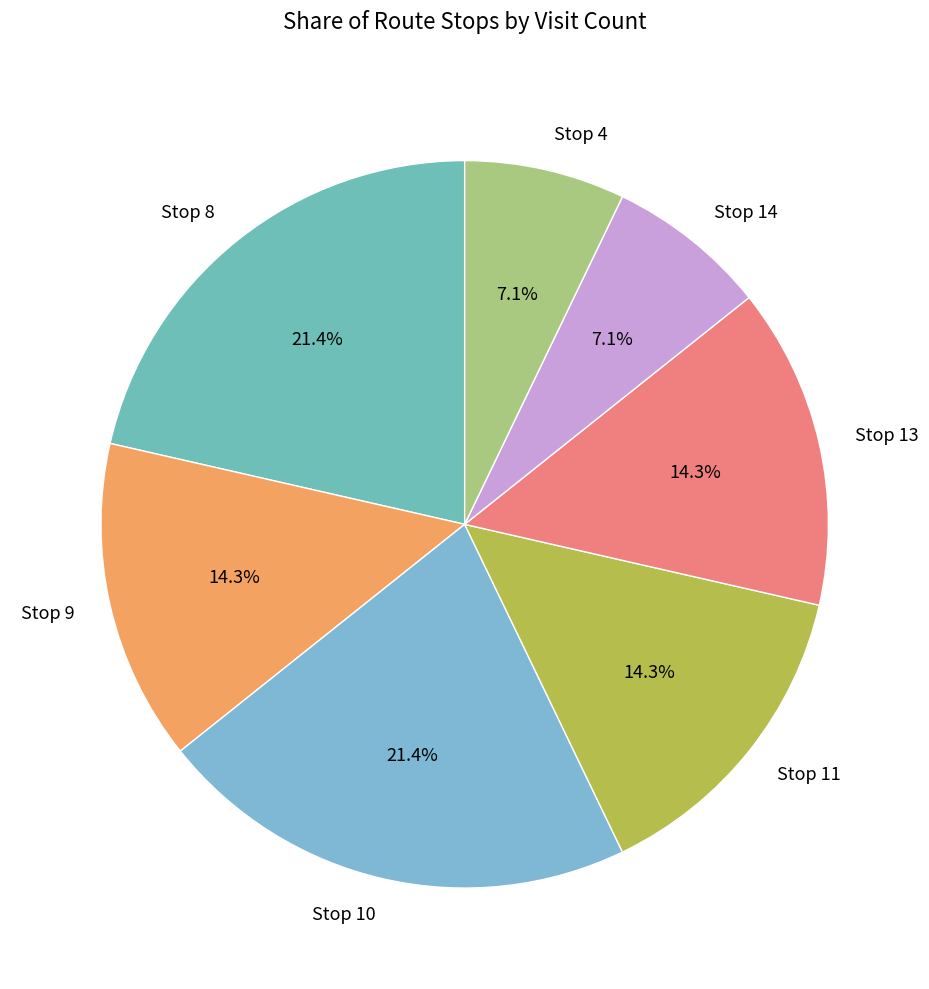

Does Stop 11 account for over 50% of the chart?

No